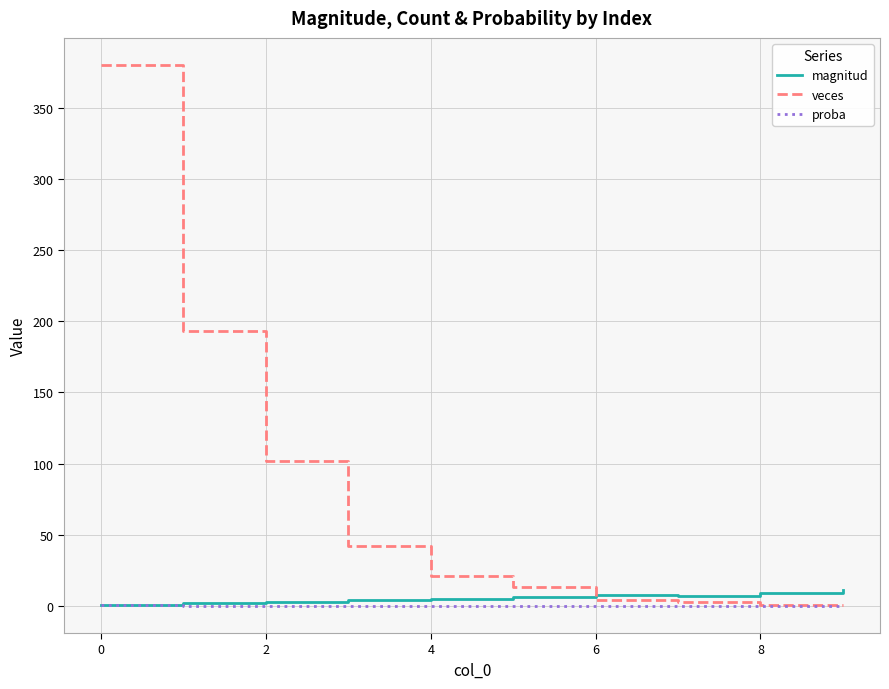

Which series has the largest total across all categories?

veces